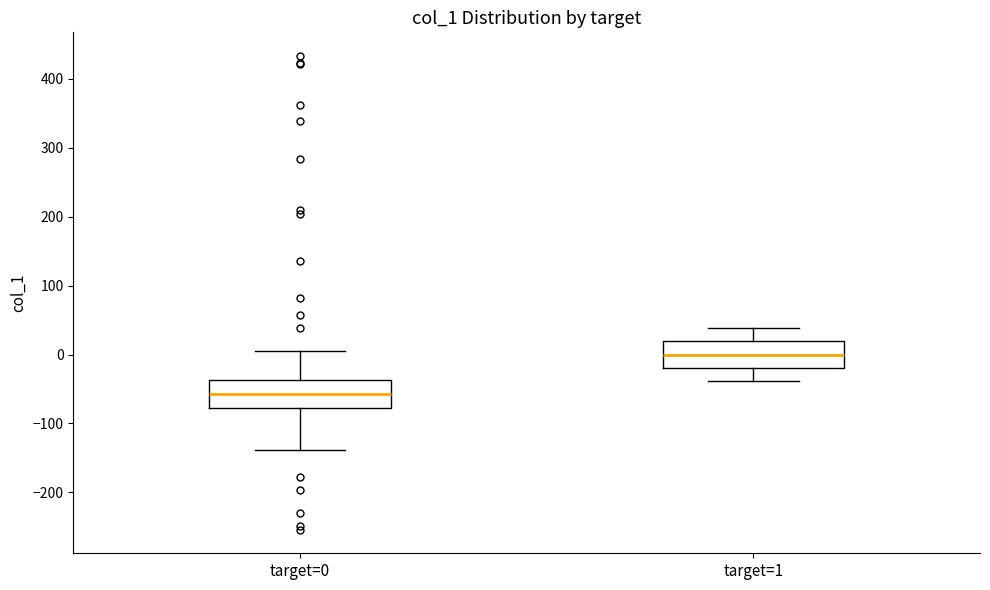

Where is the upper edge of the box for target=0 on the y-axis? The values are not printed on the chart, so give them approximately, as read against the axis.

-40